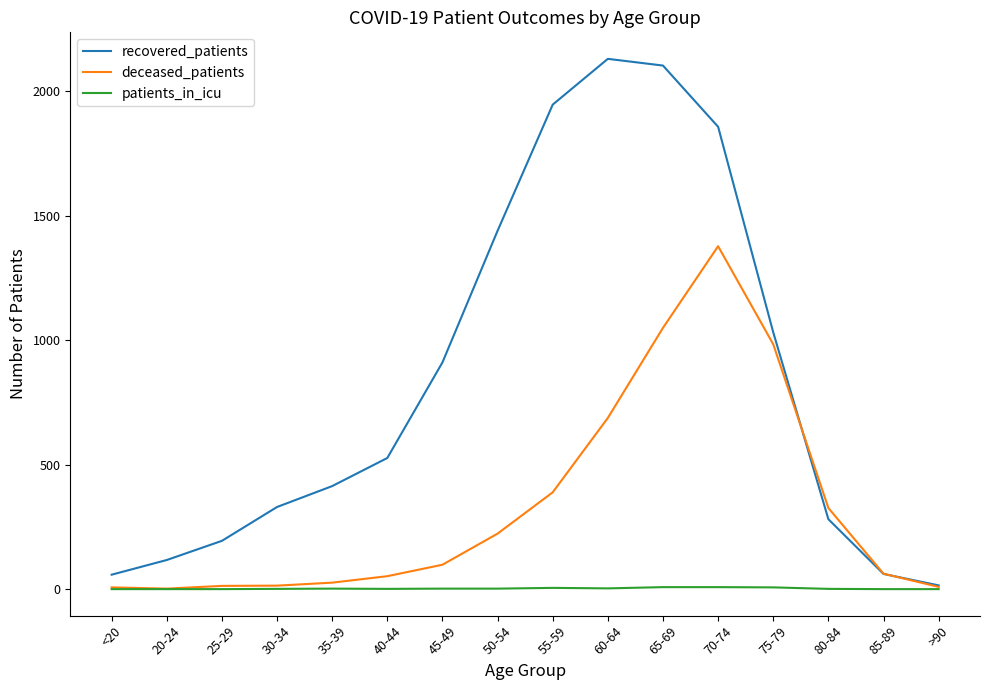

What is the spread (max minus min) of values at 40-44?

526